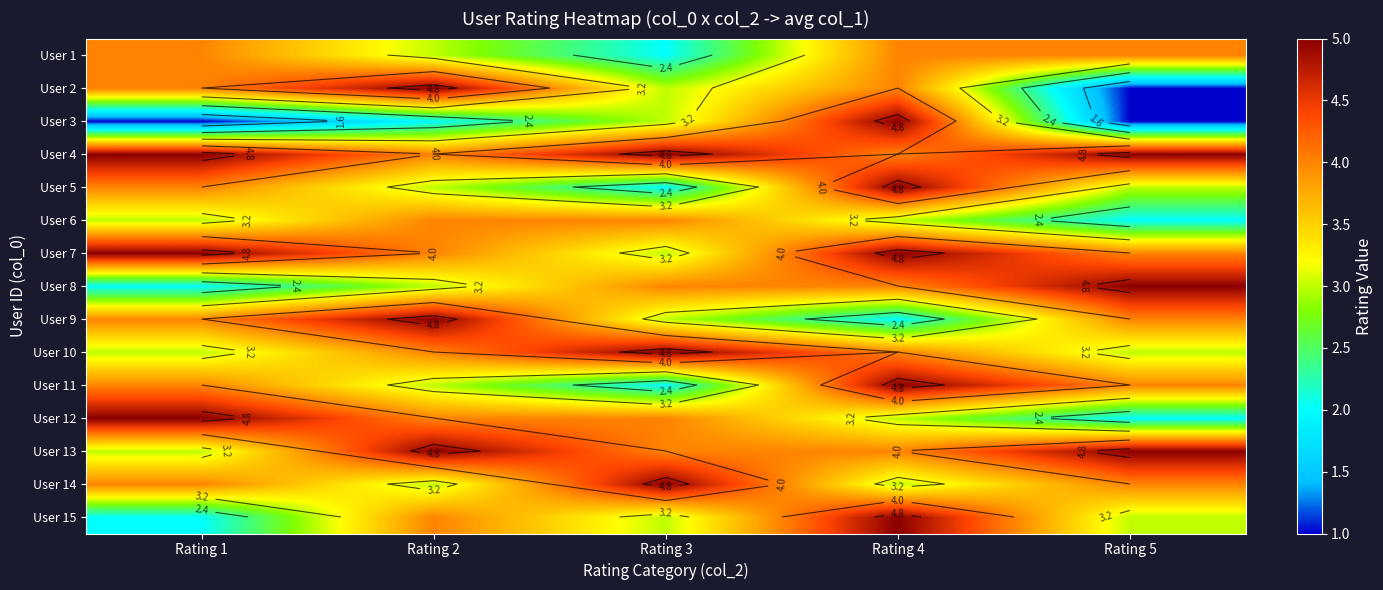

Rank the series by their maximum value, from highest to lowest.

User 2, User 3, User 4, User 5, User 7, User 8, User 9, User 10, User 11, User 12, User 13, User 14, User 15, User 1, User 6